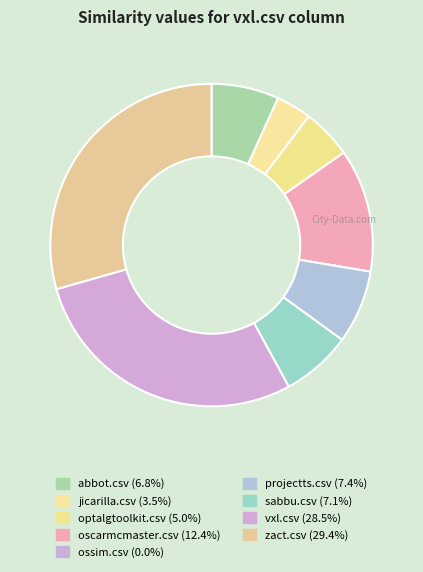

How many slices are in this pie chart?

9